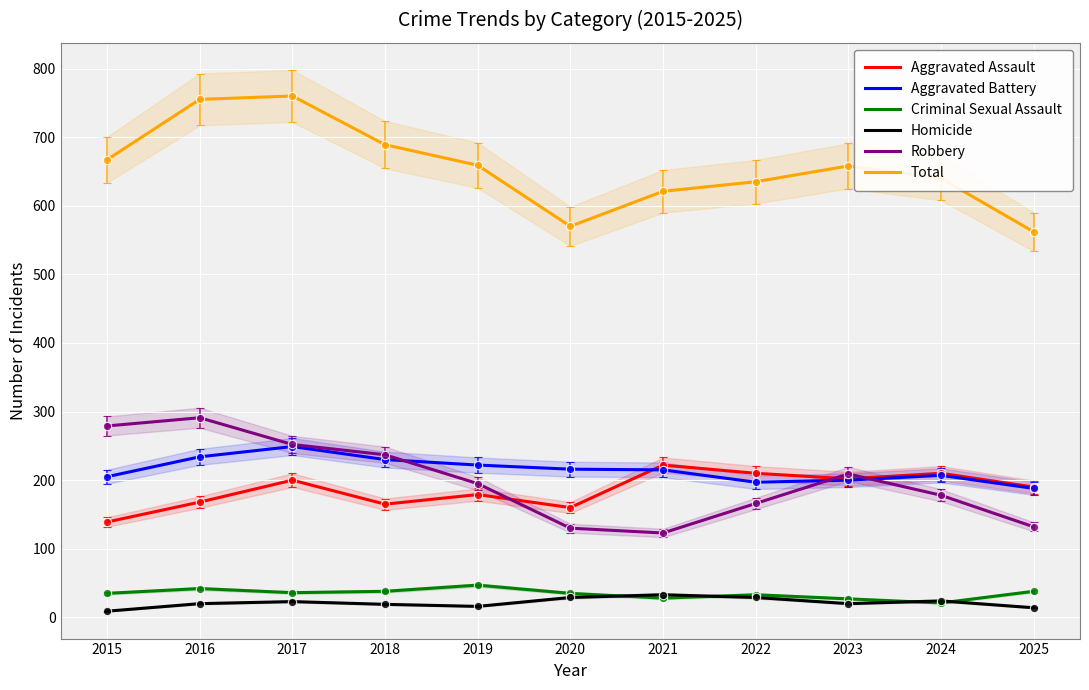

At which label is Robbery closest to 207?

2023